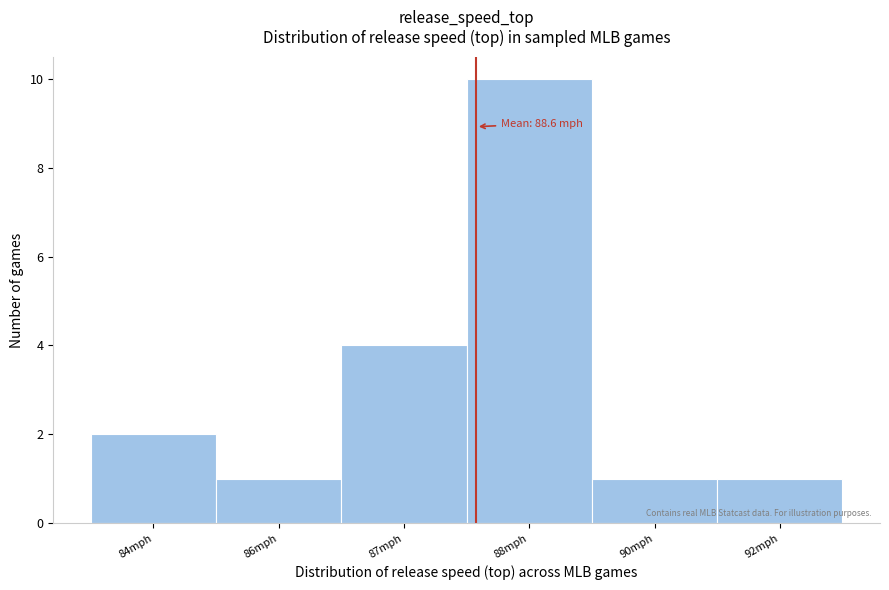

Reading right to left, transcribe all the data shown in this chart.

92mph=1	90mph=1	88mph=10	87mph=4	86mph=1	84mph=2